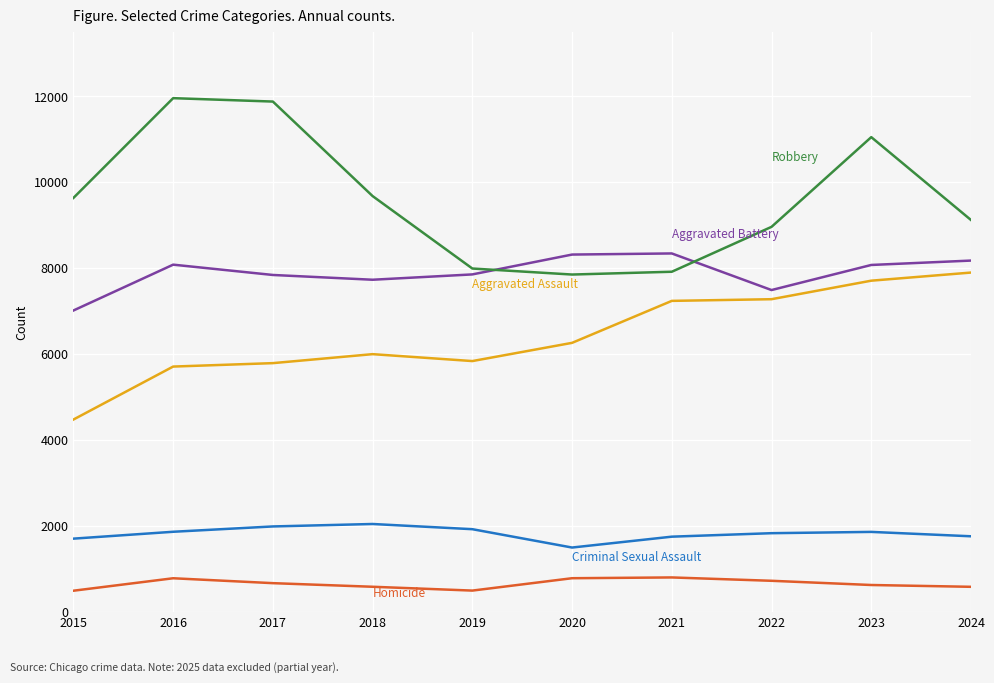

What is the total value across all series at 2017?

28183